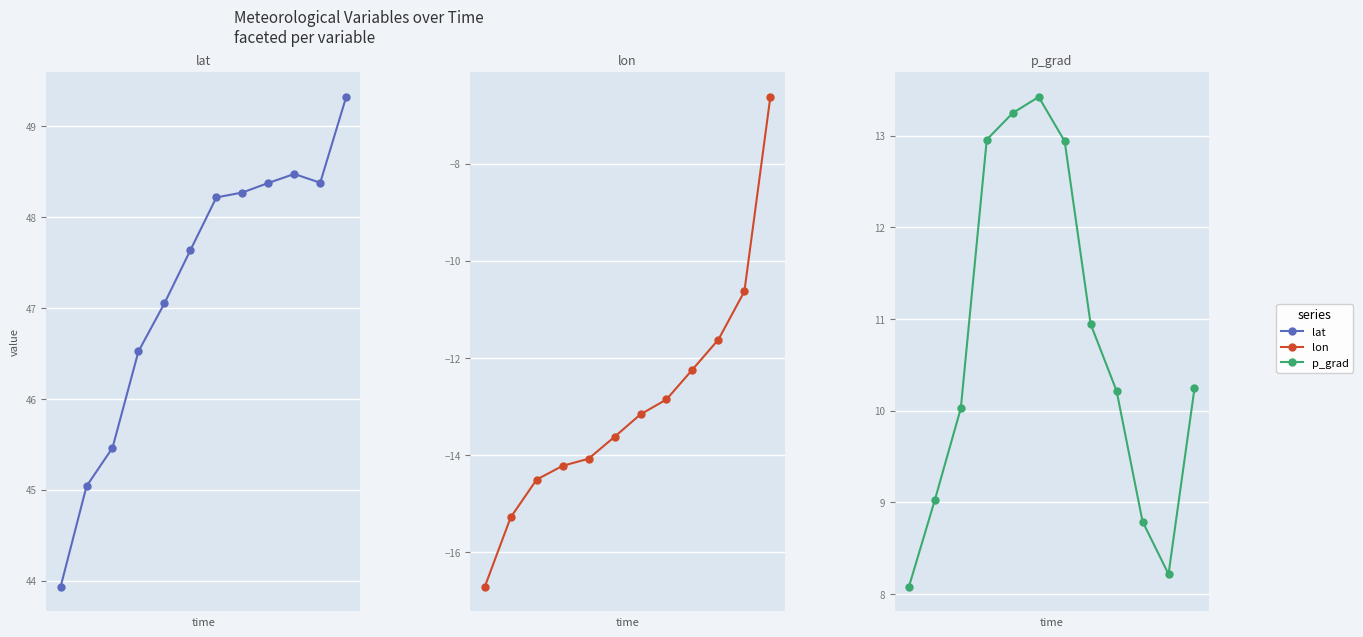

List the series in order of their overall mean, highest first.

lat, p_grad, lon